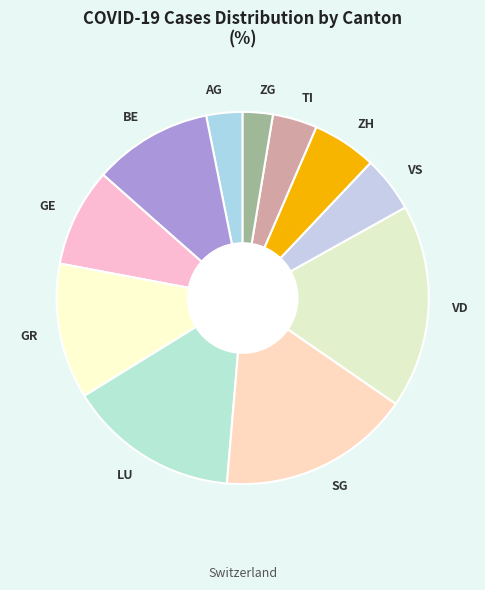

Is VD the majority of the pie?

No